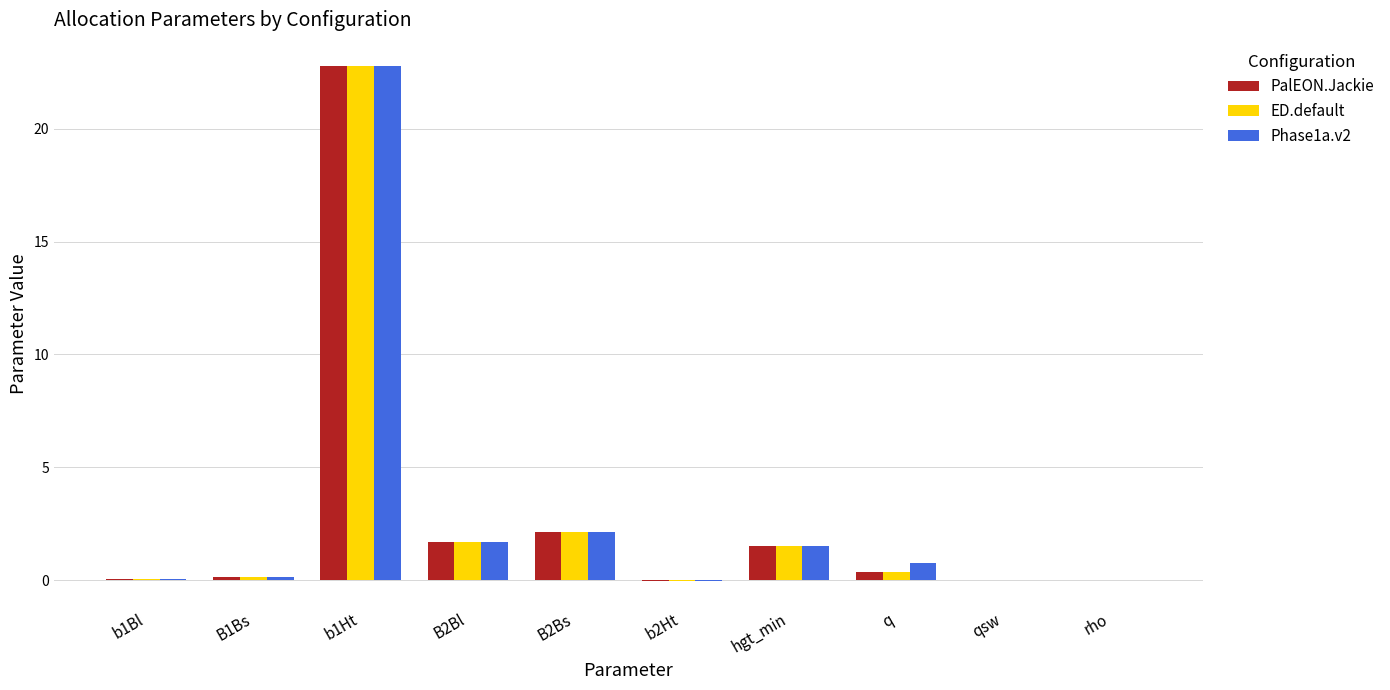

What is the difference between the Phase1a.v2 values at b1Bl and B2Bl?

1.6